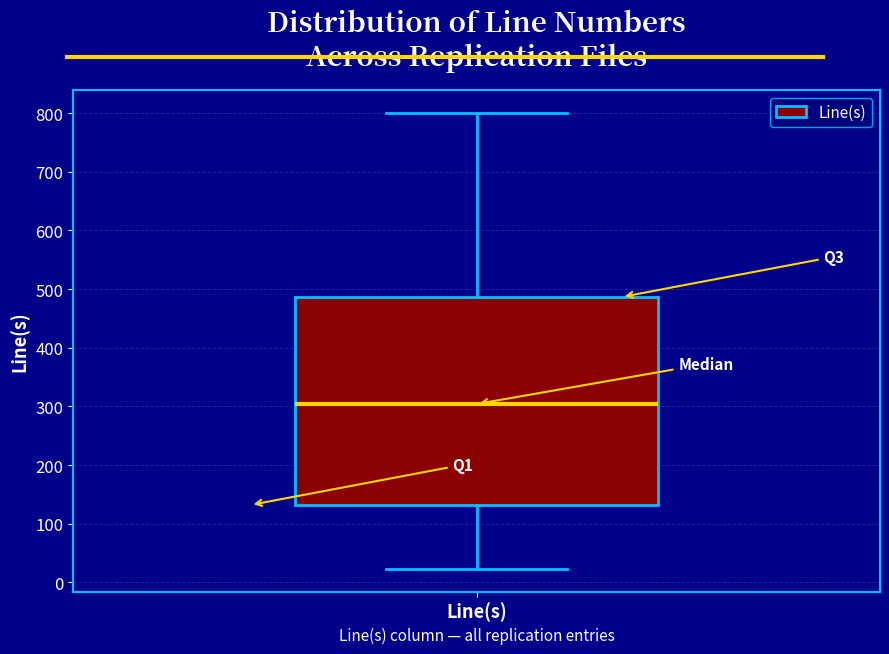

Where is the upper edge of the box for Line(s) on the y-axis? The values are not printed on the chart, so give them approximately, as read against the axis.

490